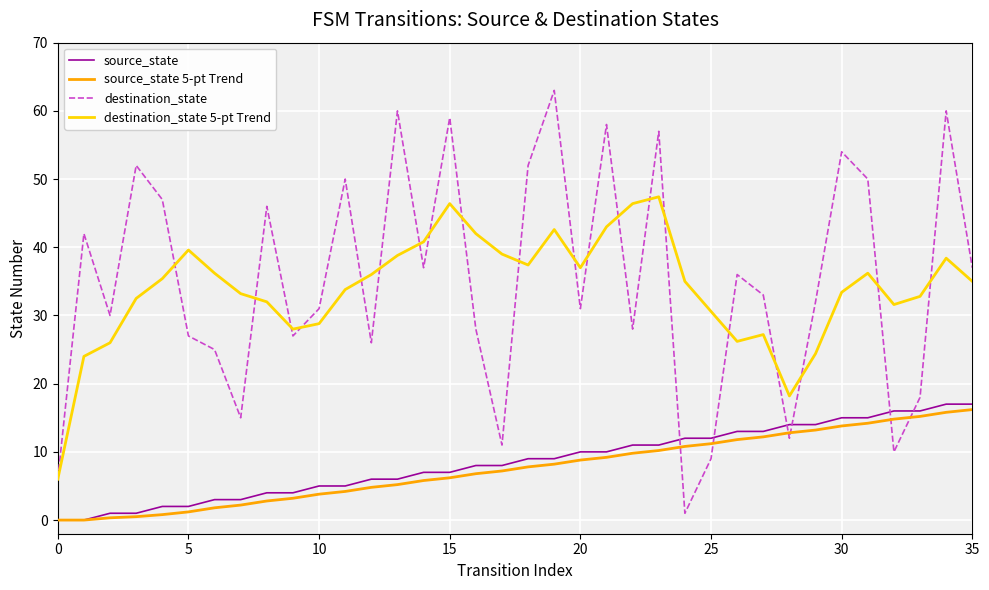

What is the maximum value shown in the chart?

63.0